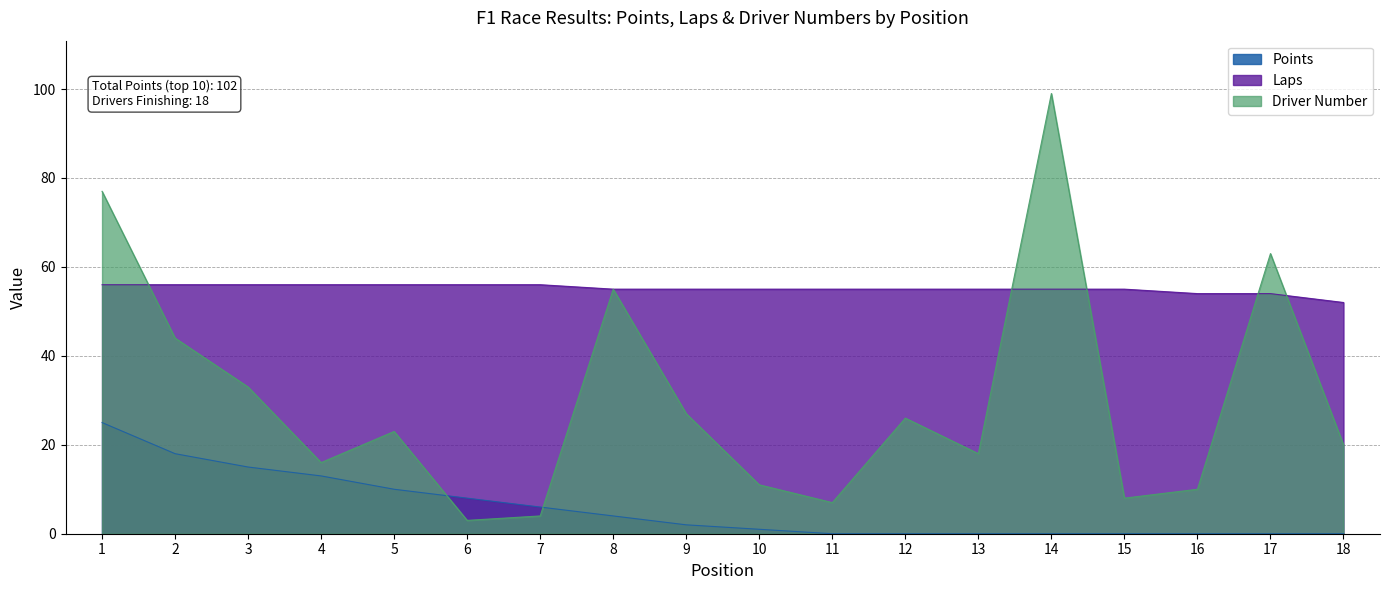

Reading right to left, transcribe all the data shown in this chart.

Points: 18=0	17=0	16=0	15=0	14=0	13=0	12=0	11=0	10=1	9=2	8=4	7=6	6=8	5=10	4=13	3=15	2=18	1=25
Laps: 18=52	17=54	16=54	15=55	14=55	13=55	12=55	11=55	10=55	9=55	8=55	7=56	6=56	5=56	4=56	3=56	2=56	1=56
Driver Number: 18=20	17=63	16=10	15=8	14=99	13=18	12=26	11=7	10=11	9=27	8=55	7=4	6=3	5=23	4=16	3=33	2=44	1=77